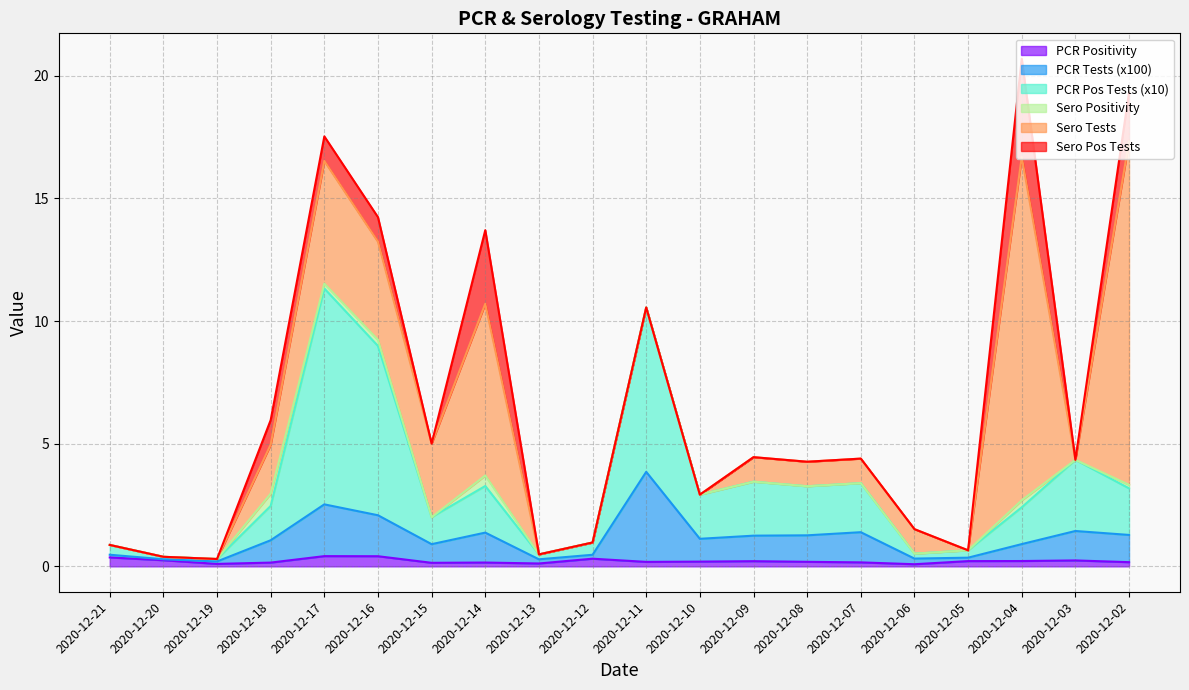

True or false: PCR Tests (x100) and PCR Pos Tests (x10) cross at least once.

False